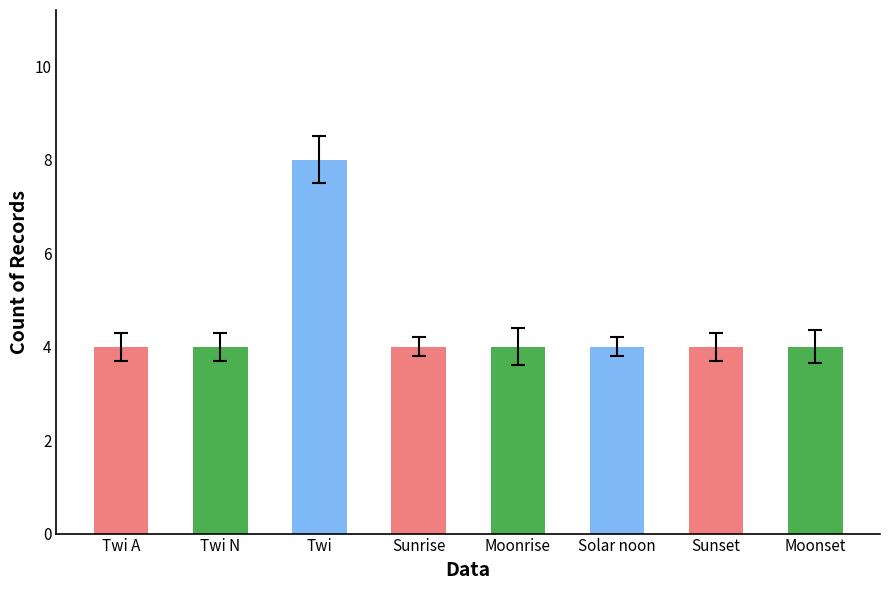

What is the sum of the values at Moonrise and Sunset?

8